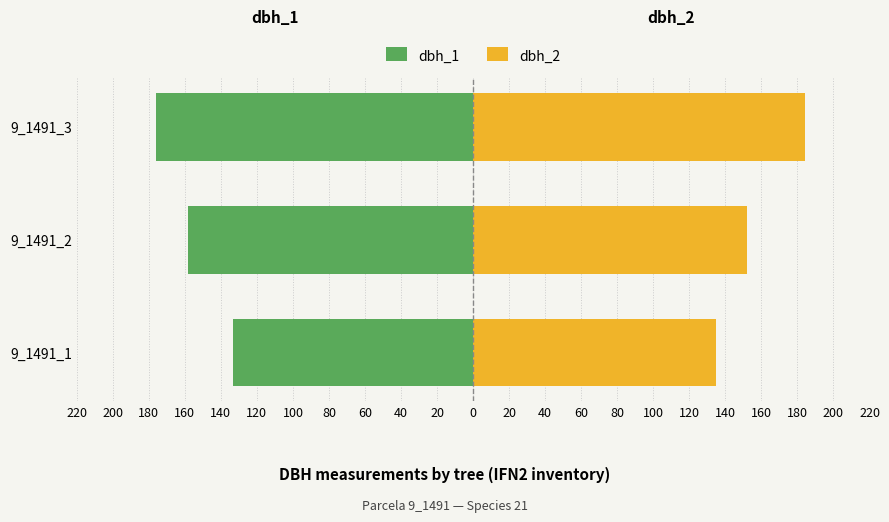

How many bars are there in total?

6